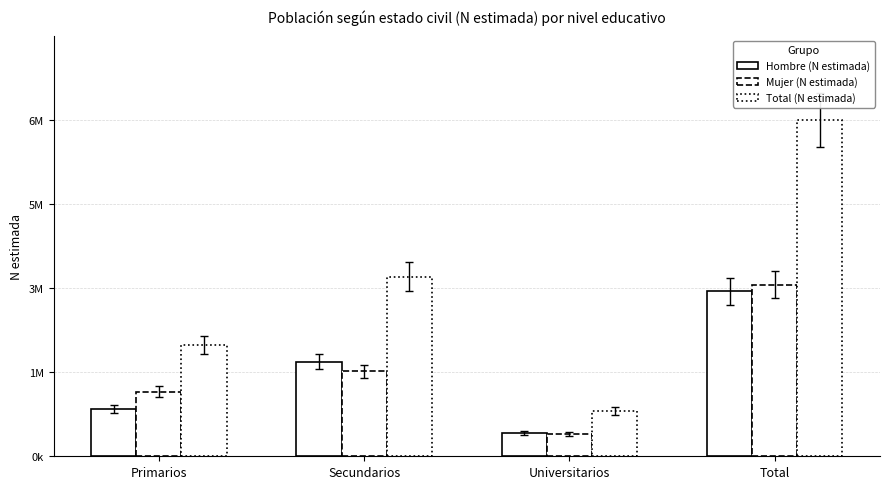

Reading right to left, list all the values displayed in this chart.

Hombre (N estimada): Total=3412845	Universitarios=480170	Secundarios=1958926	Primarios=973749
Mujer (N estimada): Total=3553291	Universitarios=458631	Secundarios=1756864	Primarios=1337797
Total (N estimada): Total=6966136	Universitarios=938801	Secundarios=3715790	Primarios=2311546